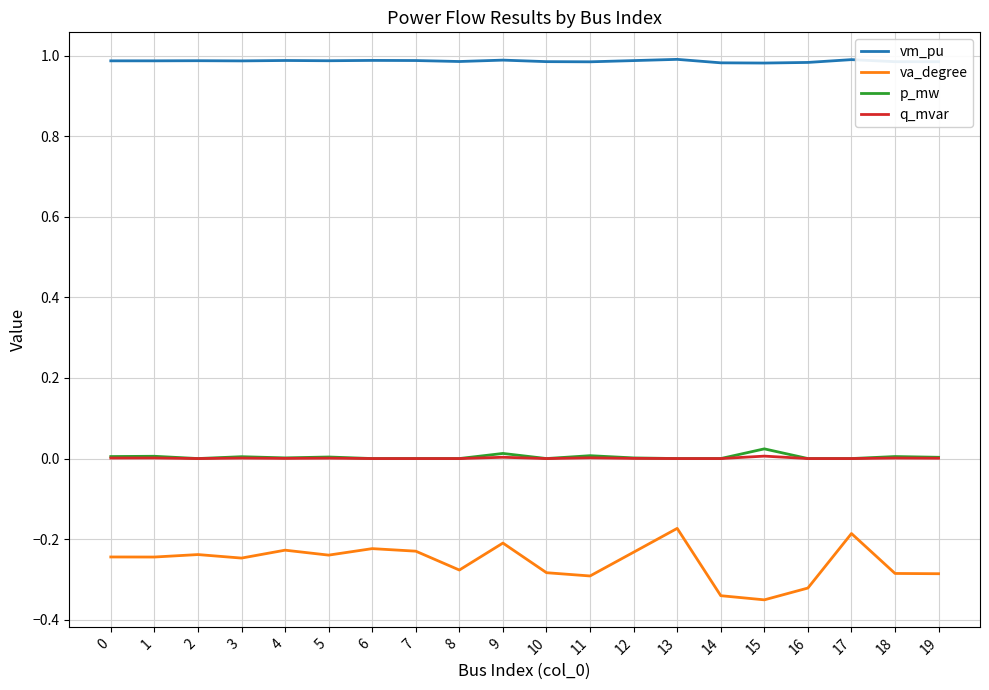

True or false: vm_pu and q_mvar intersect in this chart.

False